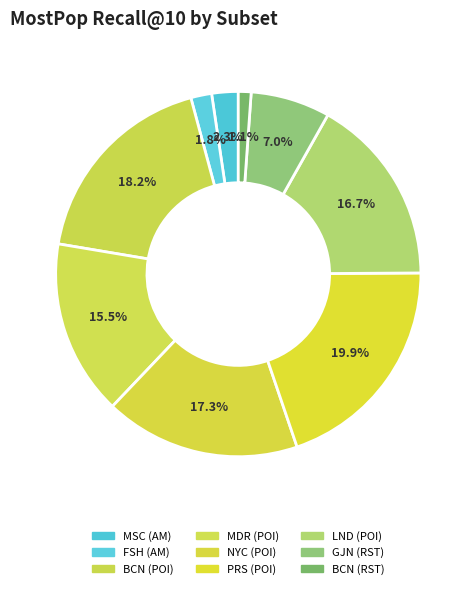

What is the smallest slice in the pie chart?

BCN (RST)